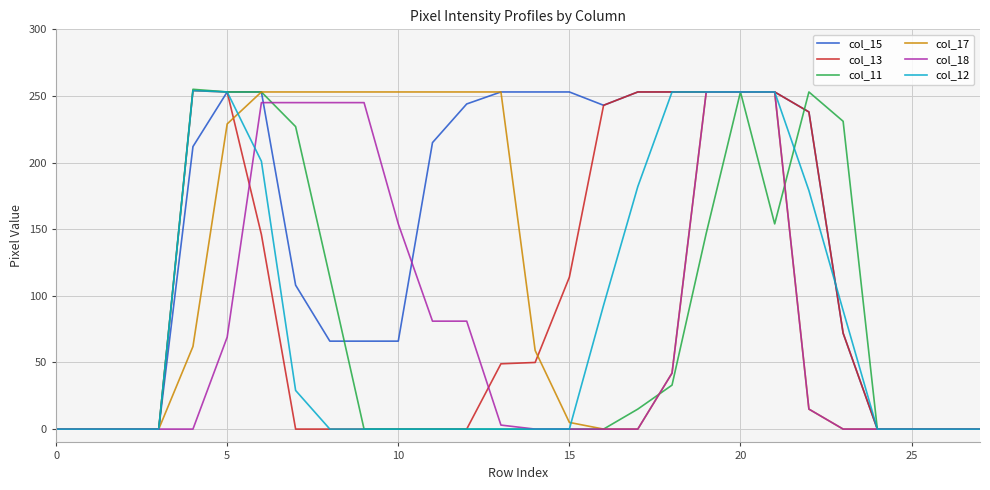

Which series has the largest total across all categories?

col_15